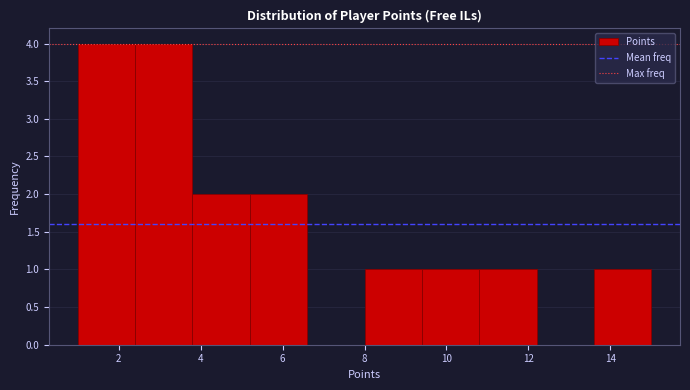

How tall is the bar that spans 2.4 to 3.8 on the x-axis? The values are not printed on the chart, so give them approximately, as read against the axis.

4